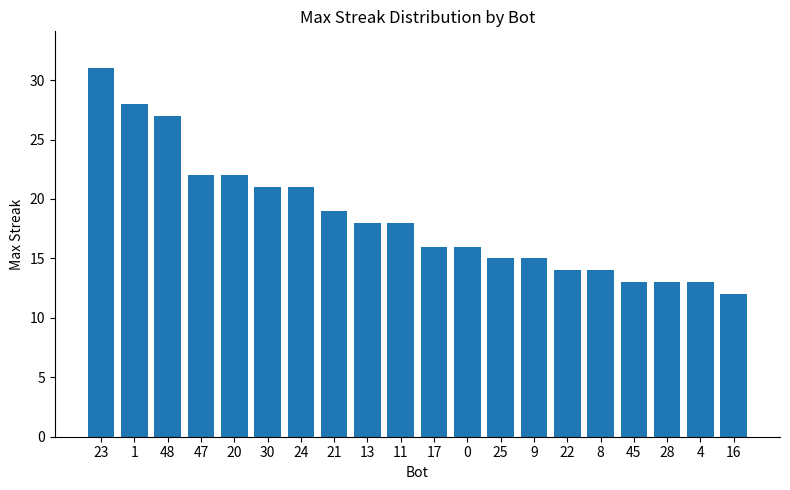

What is the ratio of the value at 48 to the value at 9?

1.8